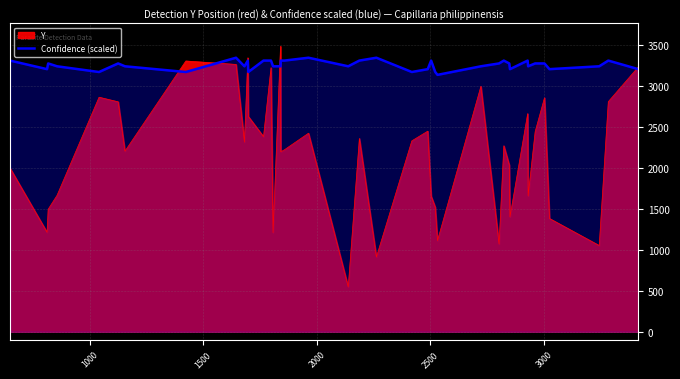

True or false: there are more than 0 points higher than both neighbors.

True